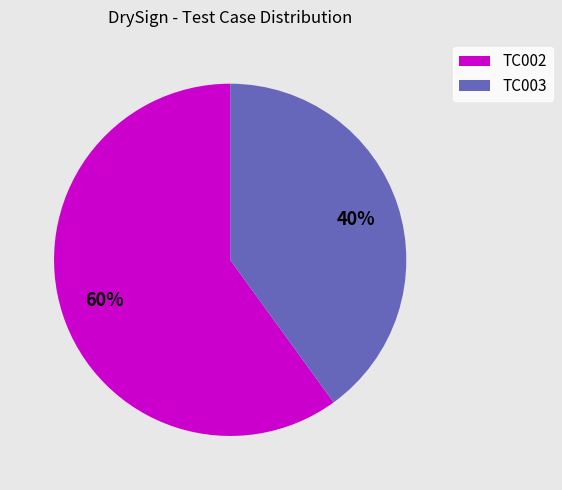

How many slices are in this pie chart?

2